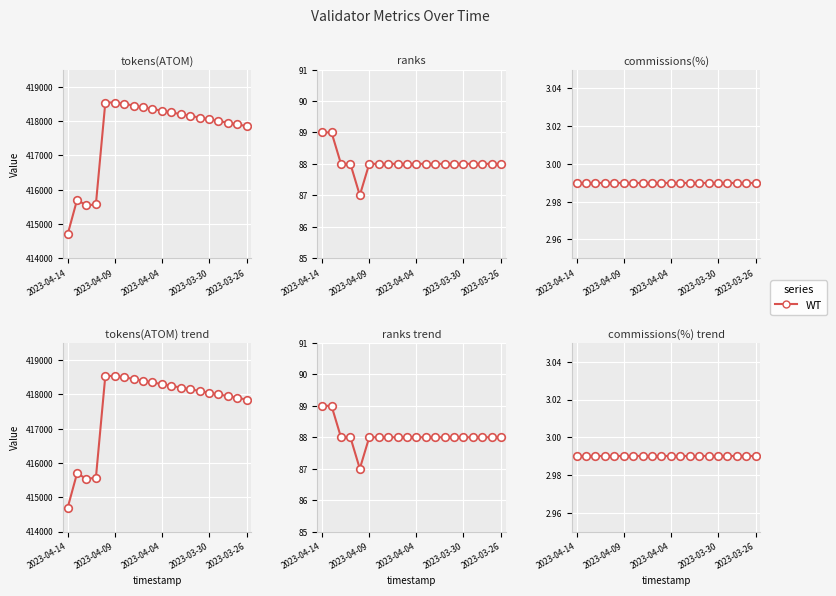

At how many categories does at least one series exceed 44091?

20